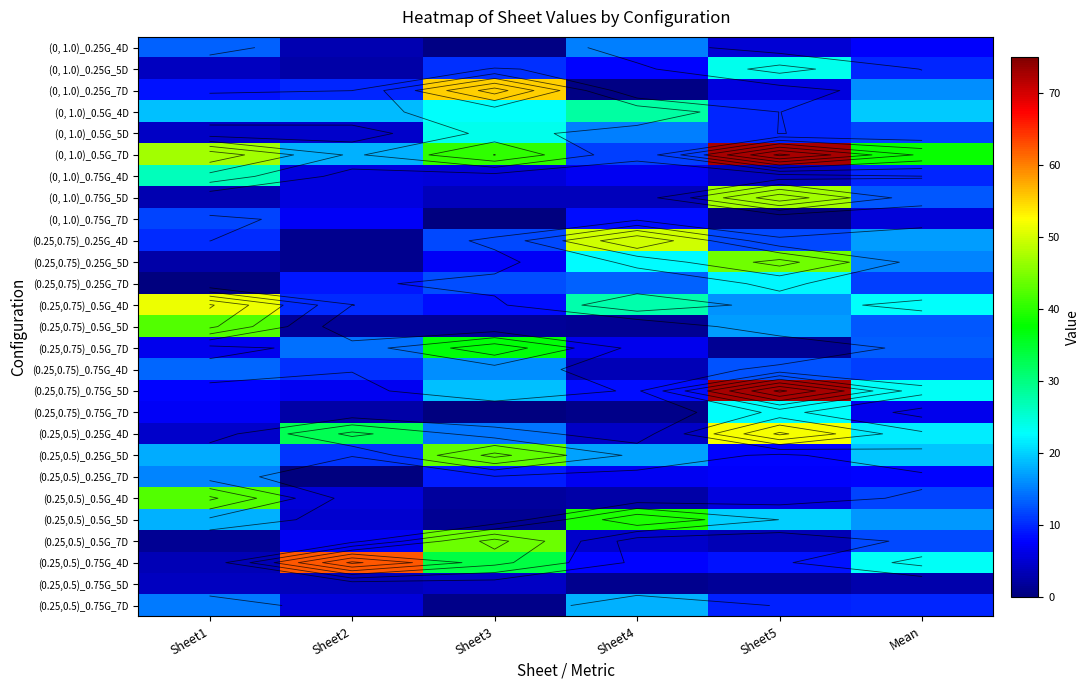

Which has a higher value, Mean or Sheet3?

Mean